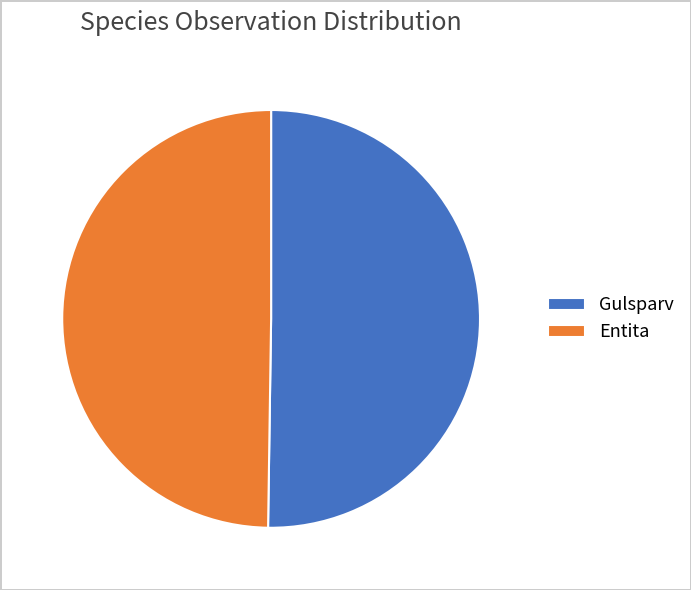

Approximately how many times larger is the value at Entita compared to Gulsparv?

1.0